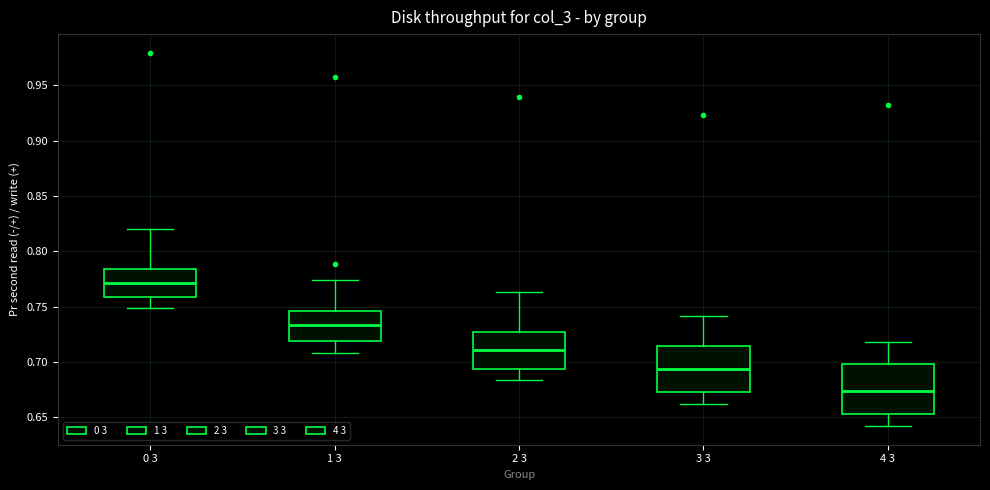

Which box has the highest median line?

0 3